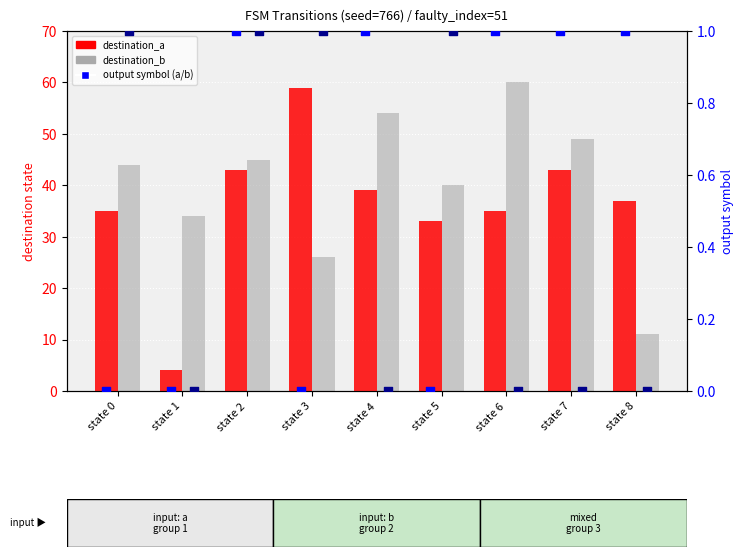

At how many categories does at least one series exceed 28?

9